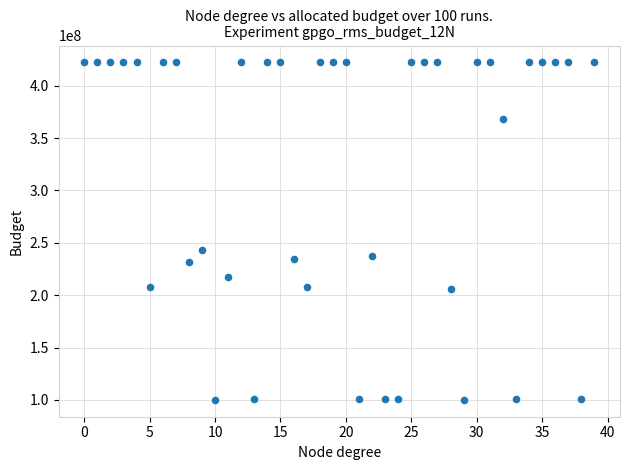

What is the range of Y values (max minus min)?

322113291